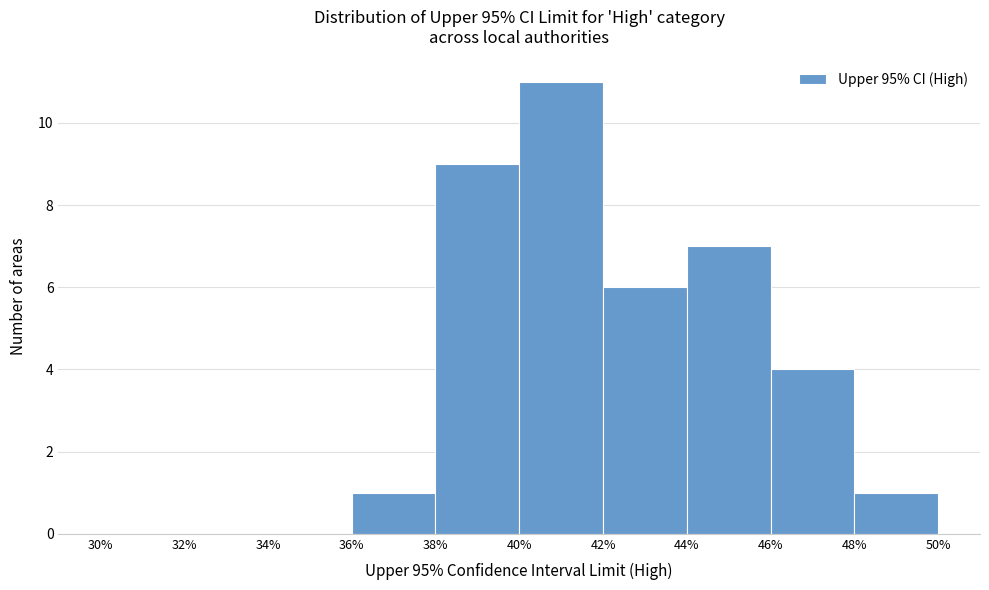

Reading left to right, list every bar in this chart as the range it spans on the x-axis followed by its height. The values are not printed on the chart, so give them approximately, as read against the axis.

30% to 32%: 0
32% to 34%: 0
34% to 36%: 0
36% to 38%: 1
38% to 40%: 9
40% to 42%: 11
42% to 44%: 6
44% to 46%: 7
46% to 48%: 4
48% to 50%: 1